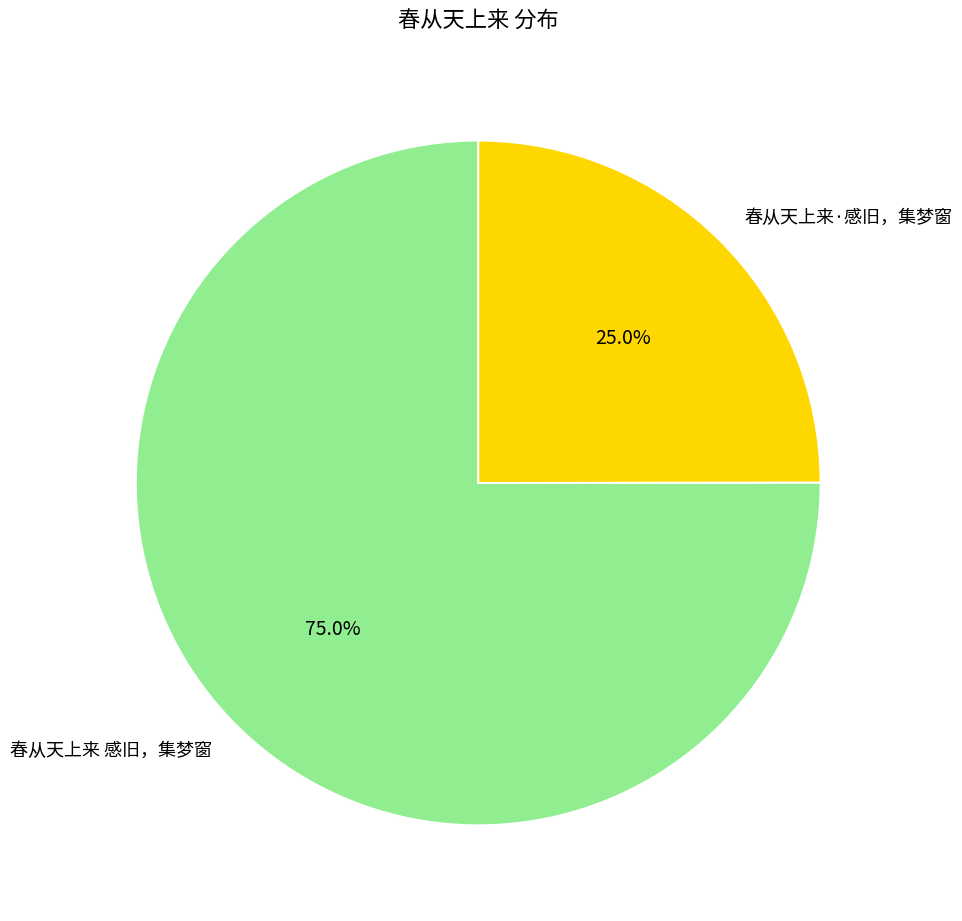

The 春从天上来·感旧，集梦窗 slice represents 25% of the pie. True or false?

True